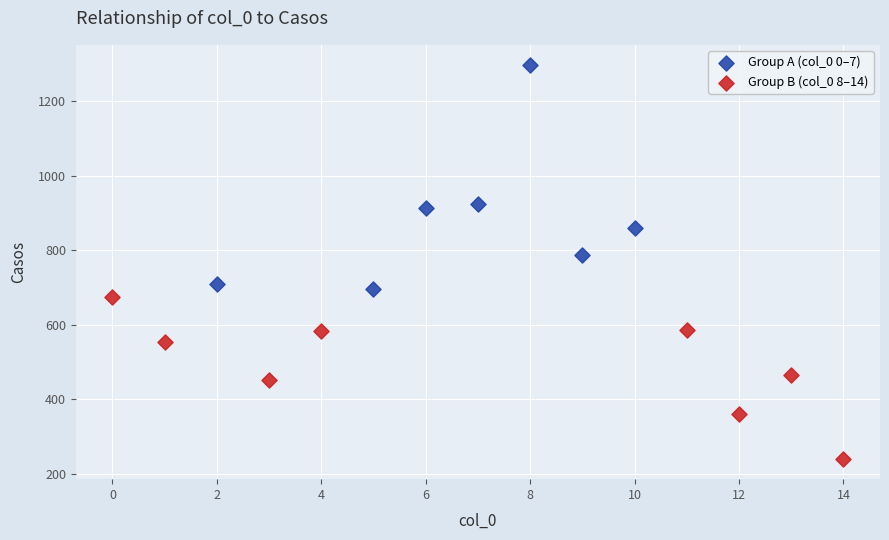

Which series reaches the minimum Y coordinate?

Group B (col_0 8–14)